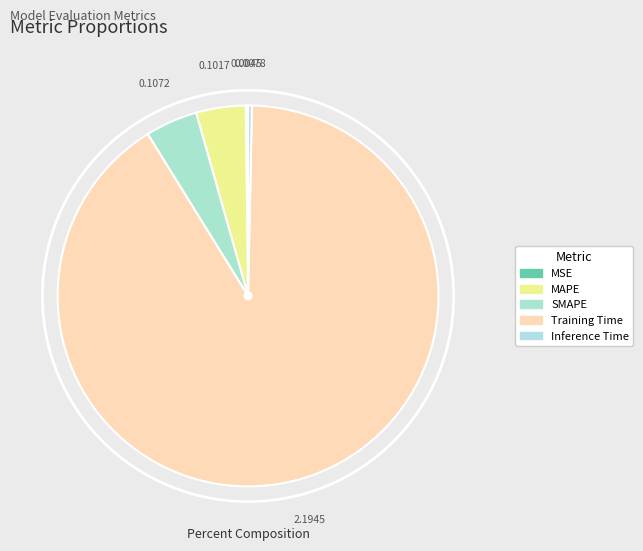

What is the largest slice in the pie chart?

Training Time